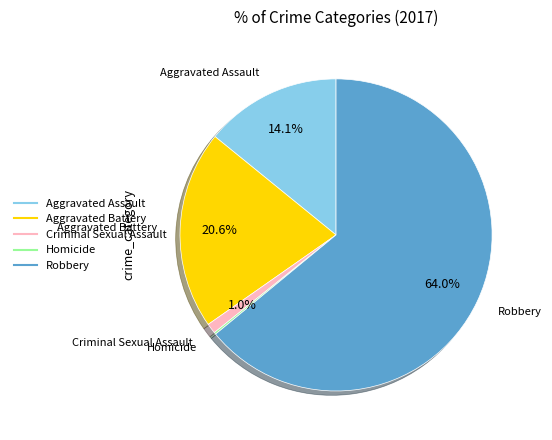

What is the largest slice in the pie chart?

Robbery